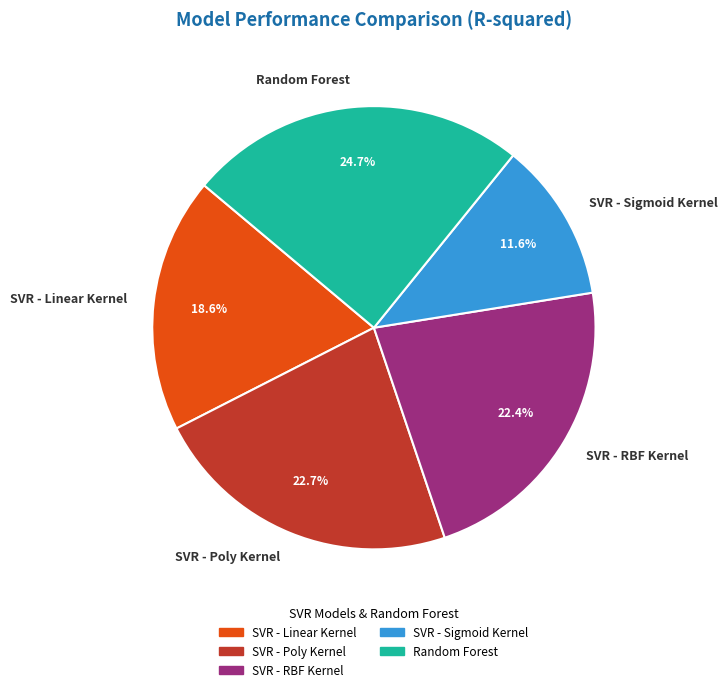

Which category has the biggest portion of the pie?

Random Forest